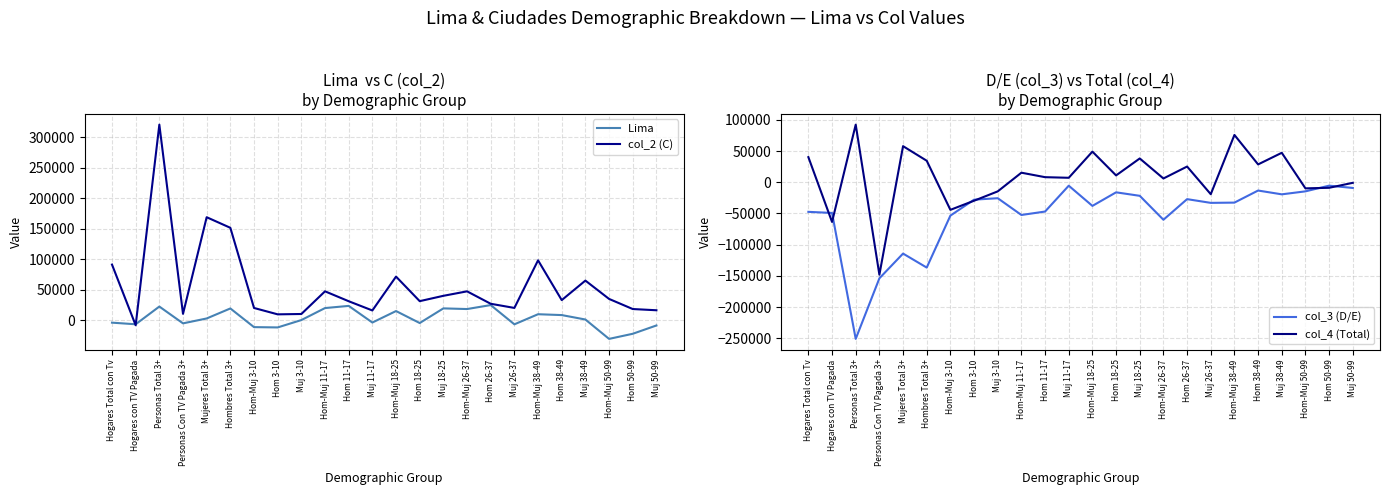

Is it true that col_2 (C) equals 10435.0 at Muj 3-10?

True